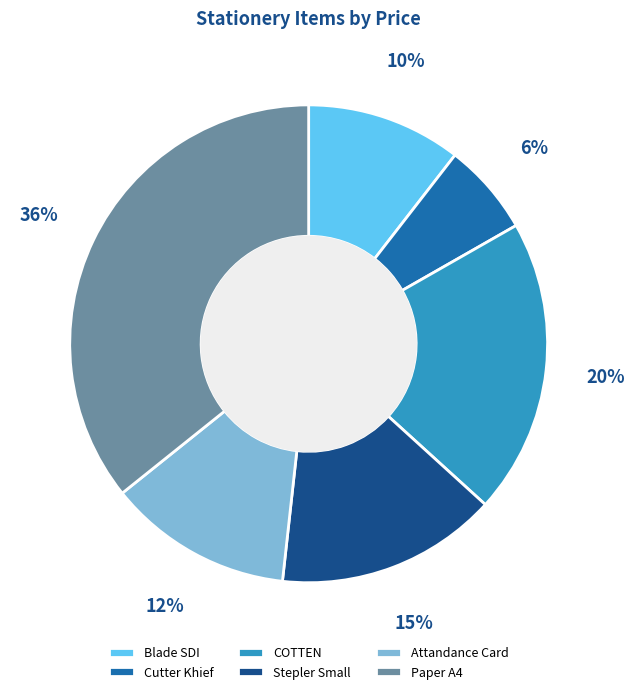

How many slices are in this pie chart?

6